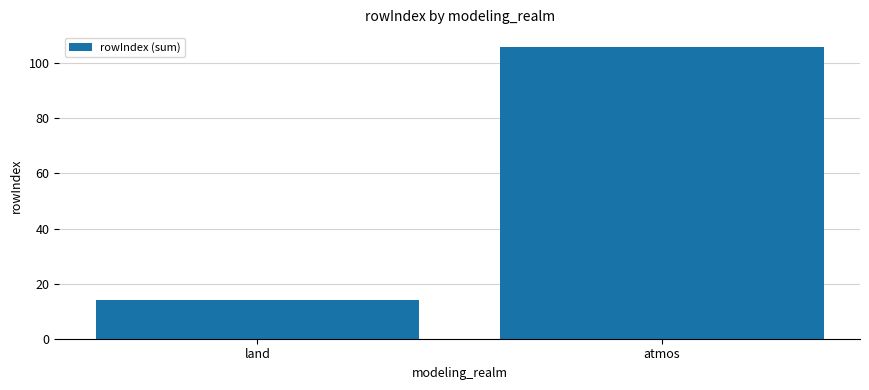

Between atmos and land, which is larger?

atmos